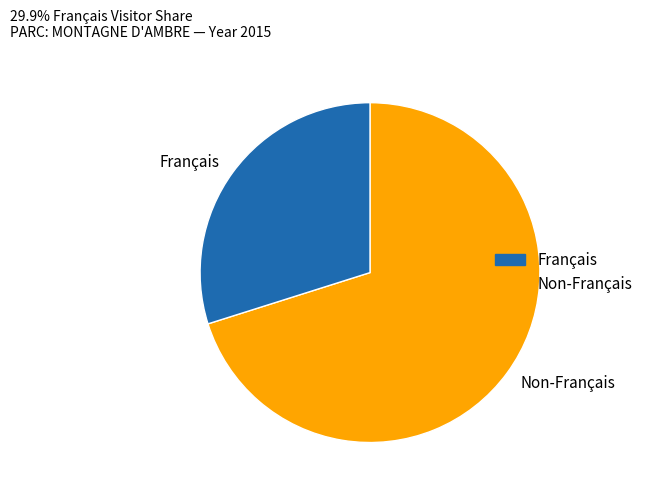

Between Français and Non-Français, which is larger?

Non-Français